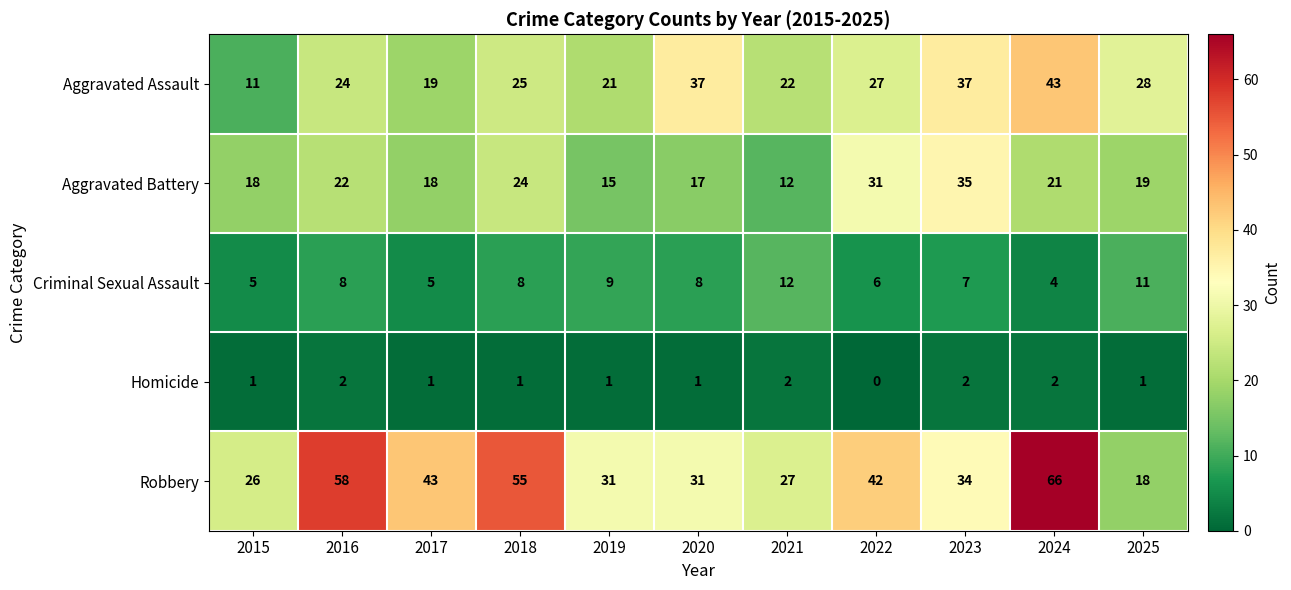

Which category has the highest value in the Aggravated Assault series?

2024